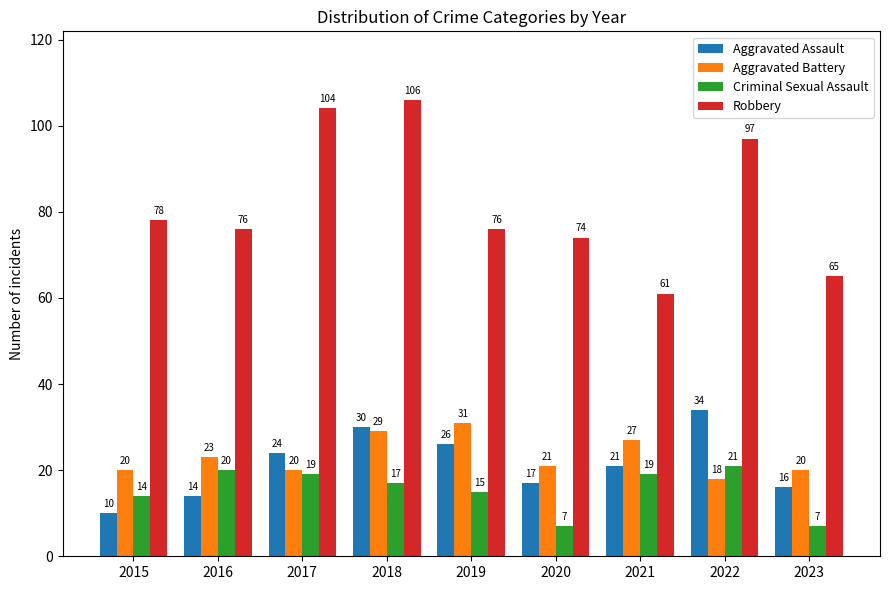

Which series changed the most between 2019 and 2022?

Robbery